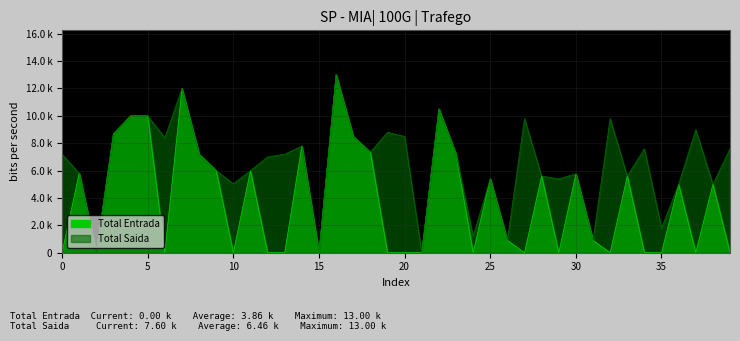

True or false: Total Saida and Total Entrada cross at least once.

False